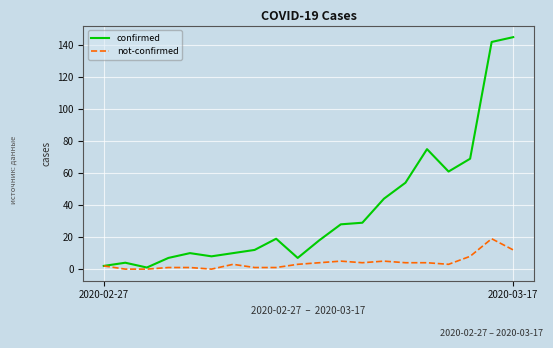

What is the maximum value for confirmed?

145